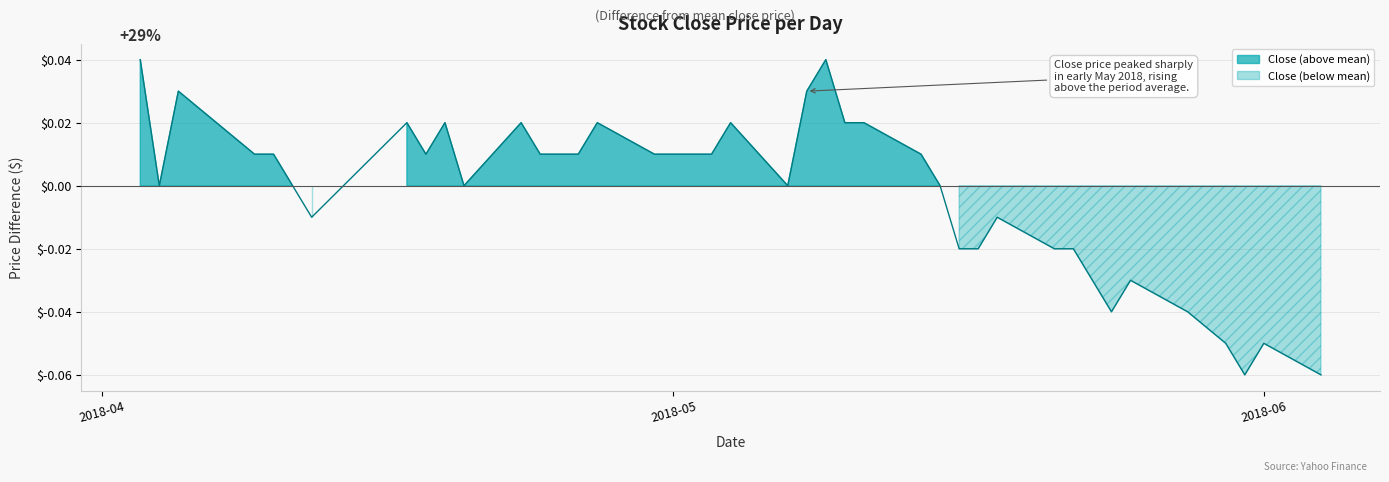

Count the number of values greater than 0.

21